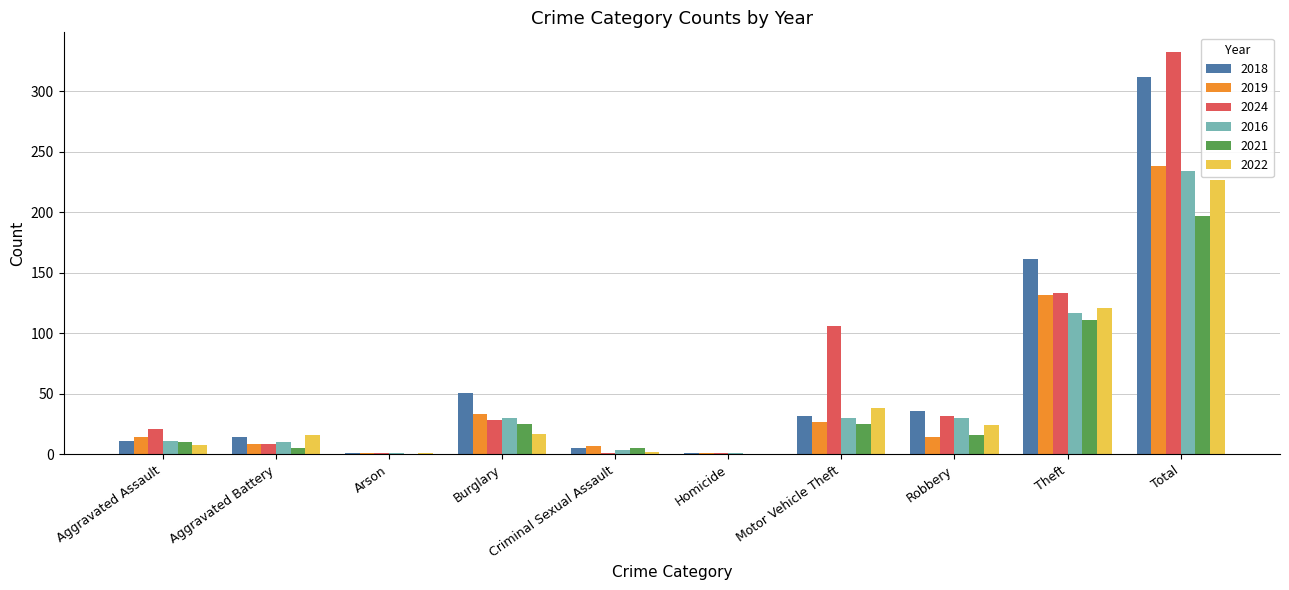

How many categories are shown in the chart?

10